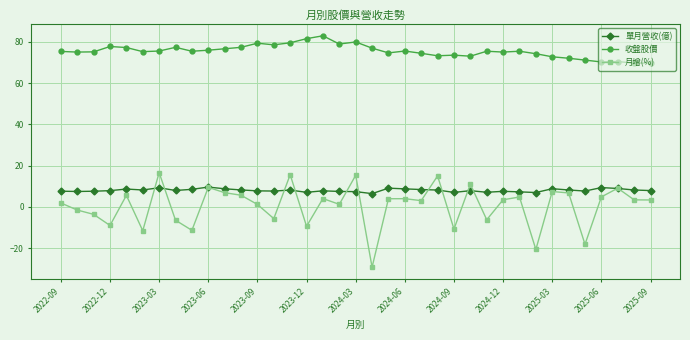

Which series has the widest spread of values?

月增(%)